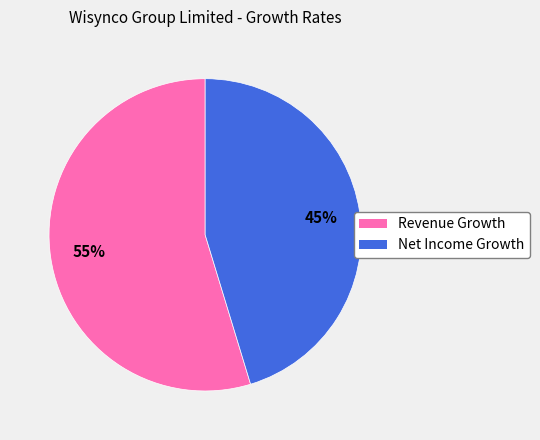

To the nearest percent, what is the average slice percentage?

50%